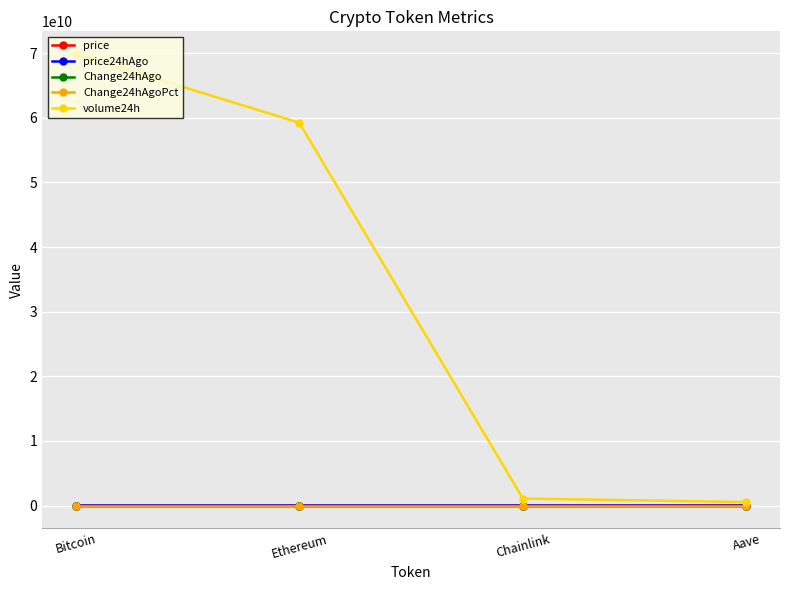

Which label corresponds to the largest value in the chart?

Bitcoin